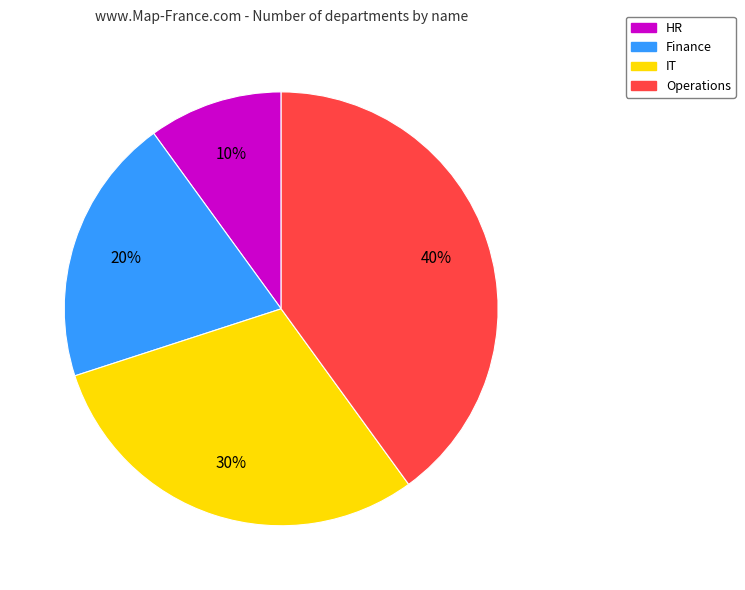

What is the smallest slice in the pie chart?

HR